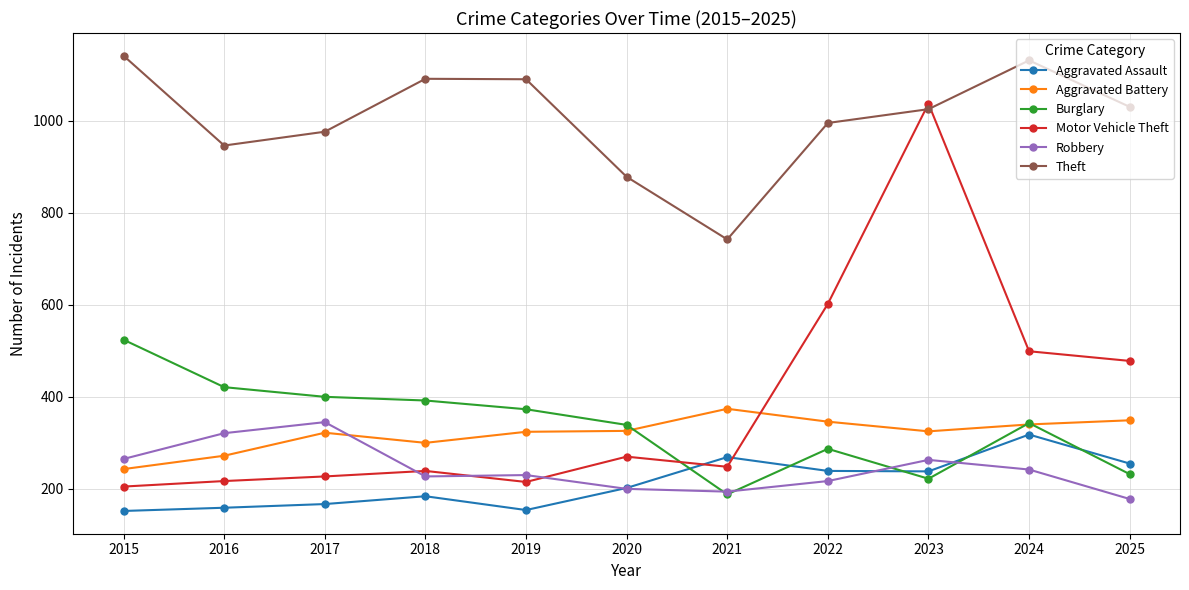

True or false: Aggravated Assault has more than 1 points higher than both neighbors.

True